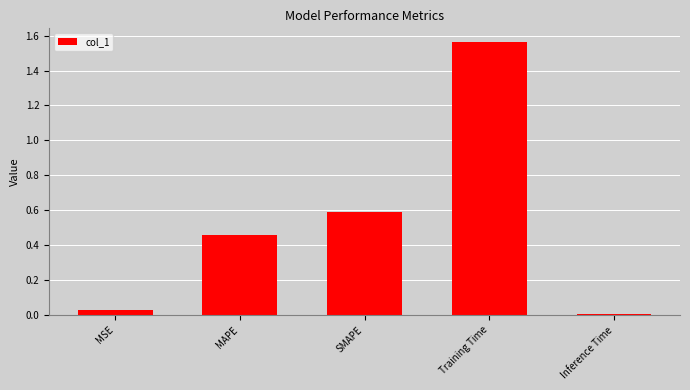

True or false: the data shows 0.1 at MSE.

False